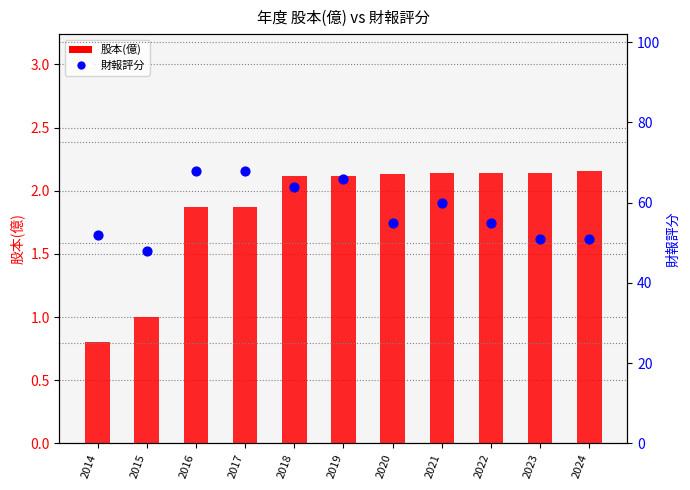

What are all the series names shown in the legend?

股本(億), 財報評分